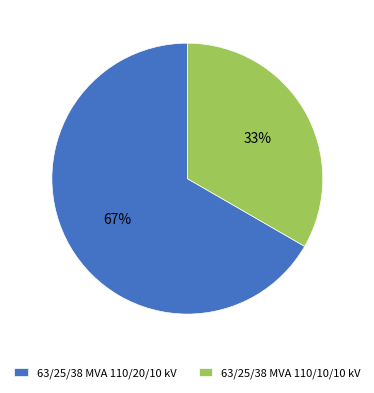

To the nearest percent, what is the combined percentage of 63/25/38 MVA 110/10/10 kV and 63/25/38 MVA 110/20/10 kV?

100%